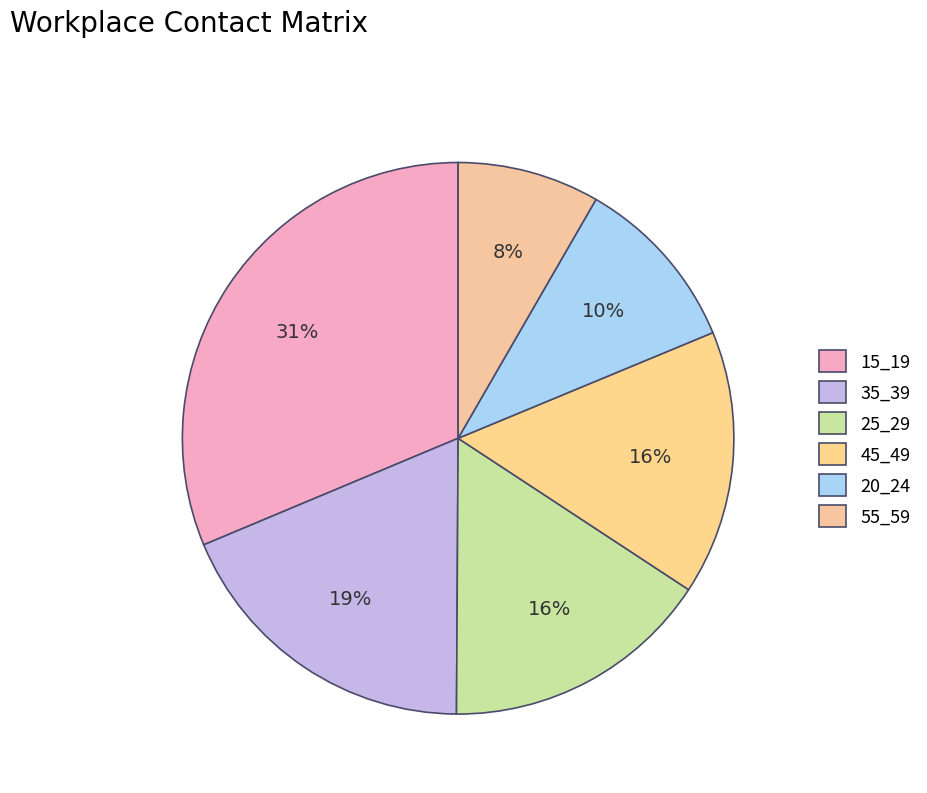

How many slices are in this pie chart?

6